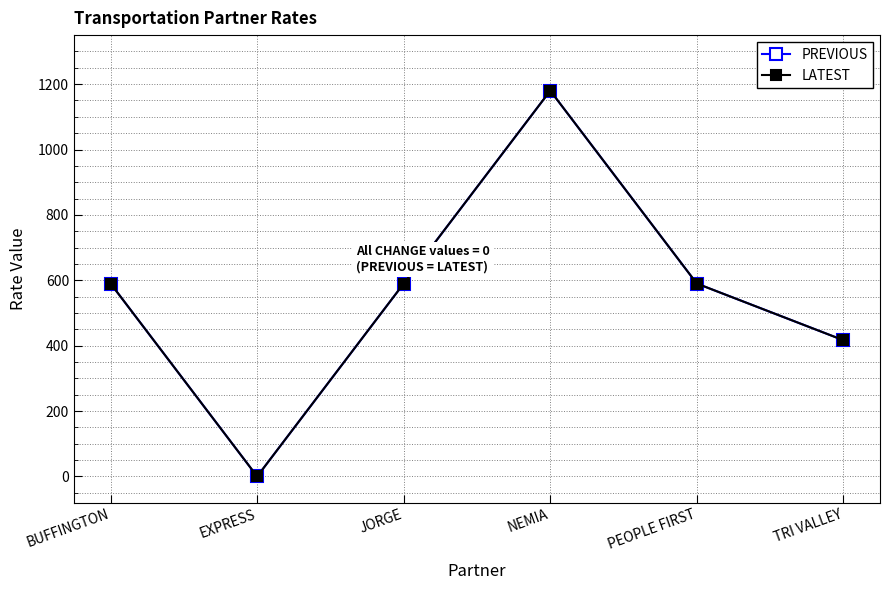

At which label is PREVIOUS closest to 590?

BUFFINGTON